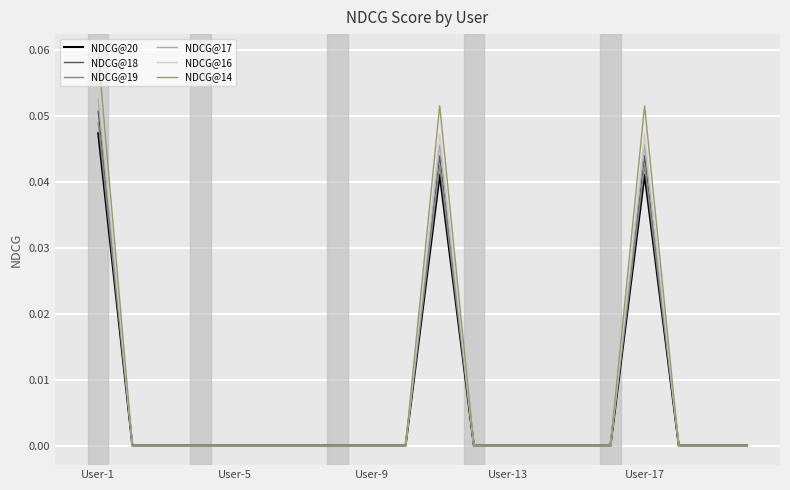

What are all the series names shown in the legend?

NDCG@20, NDCG@18, NDCG@19, NDCG@17, NDCG@16, NDCG@14